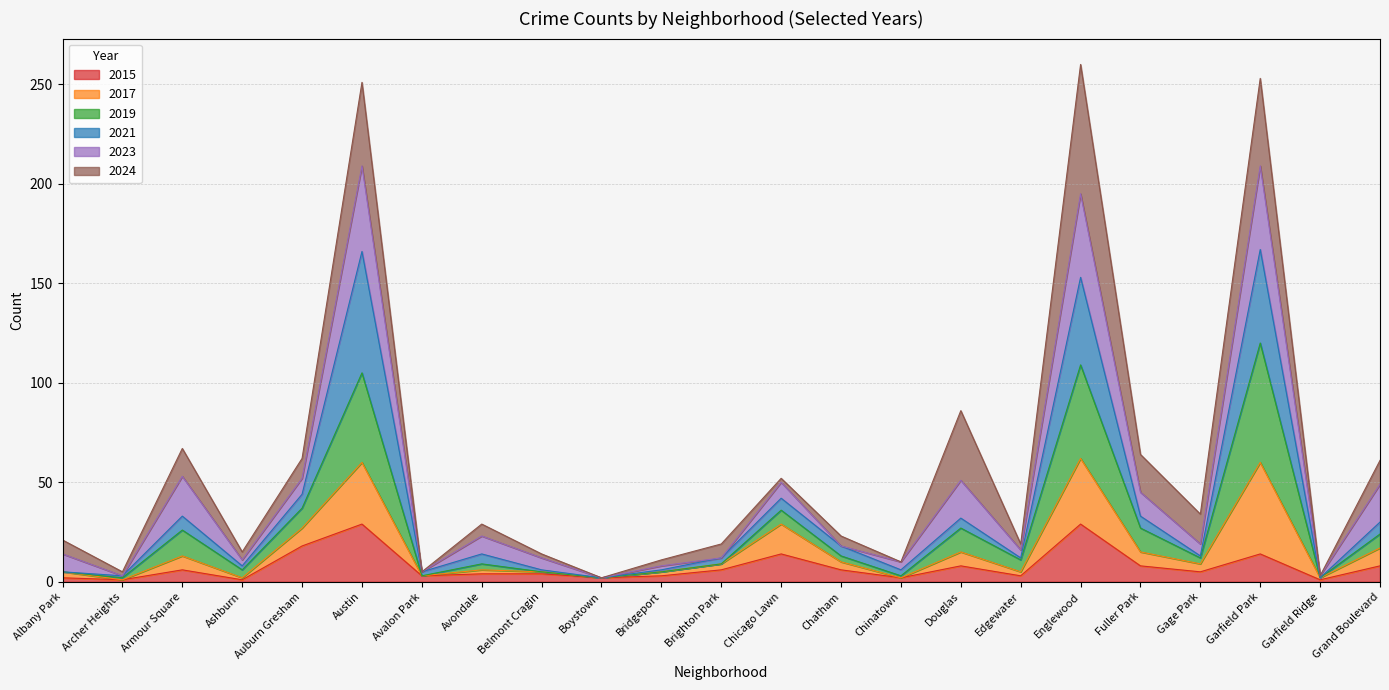

Where is the first local minimum for 2017?

Archer Heights